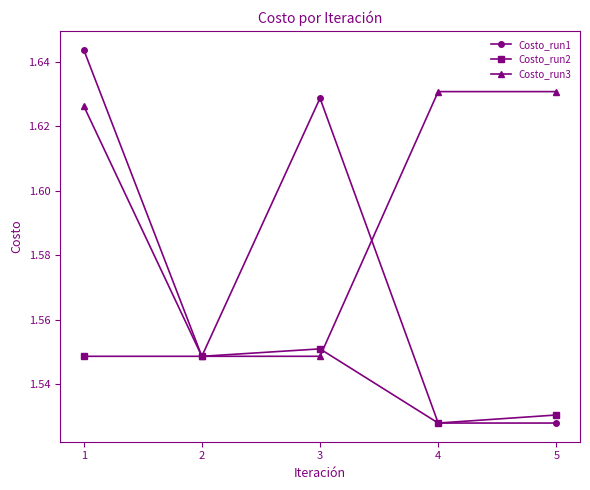

Is it true that Costo_run1 equals 0.9 at 5?

False